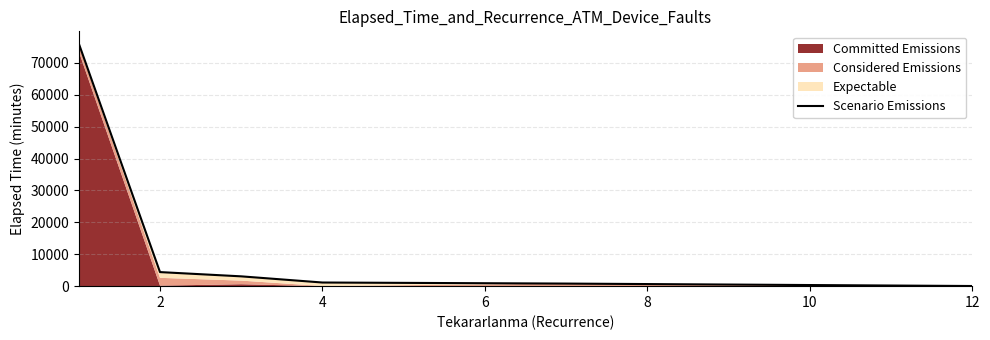

What is the value of the 4th point from the left?

1140